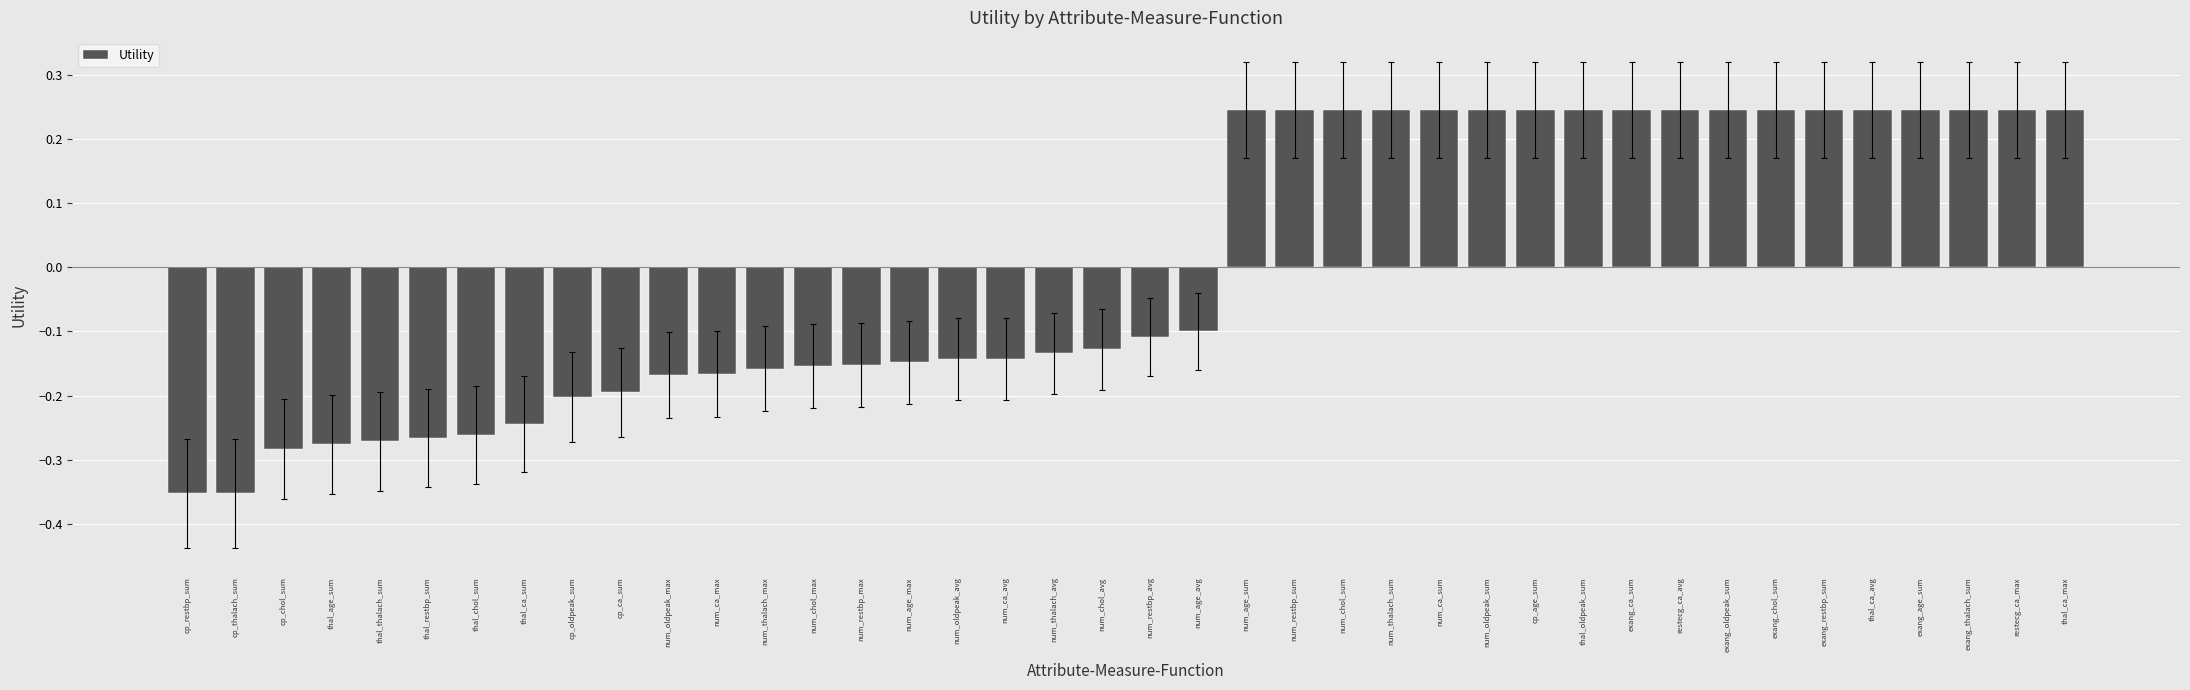

How many values are above zero?

18